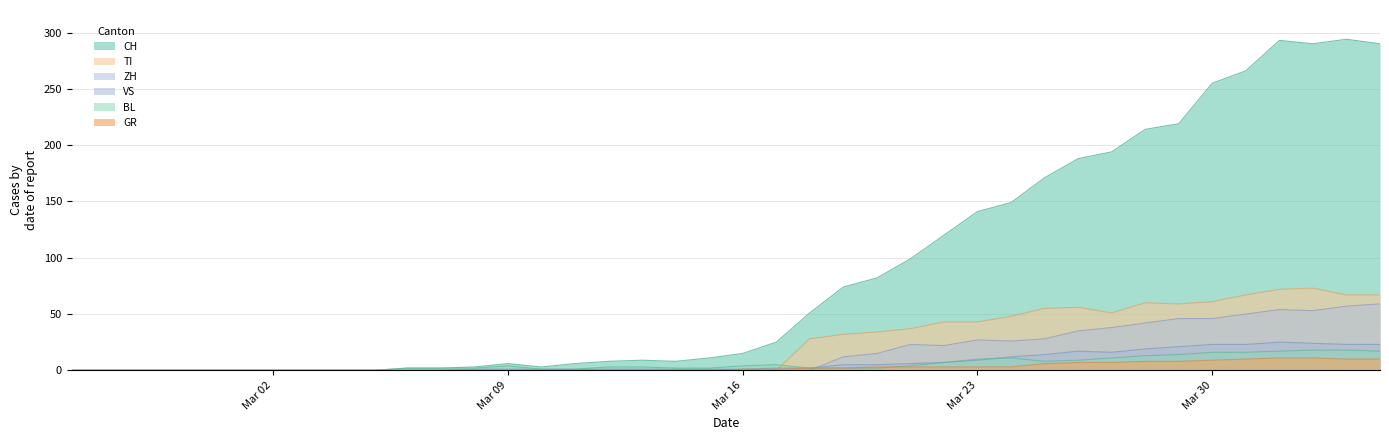

At which label is VS closest to 12?

2020-03-24